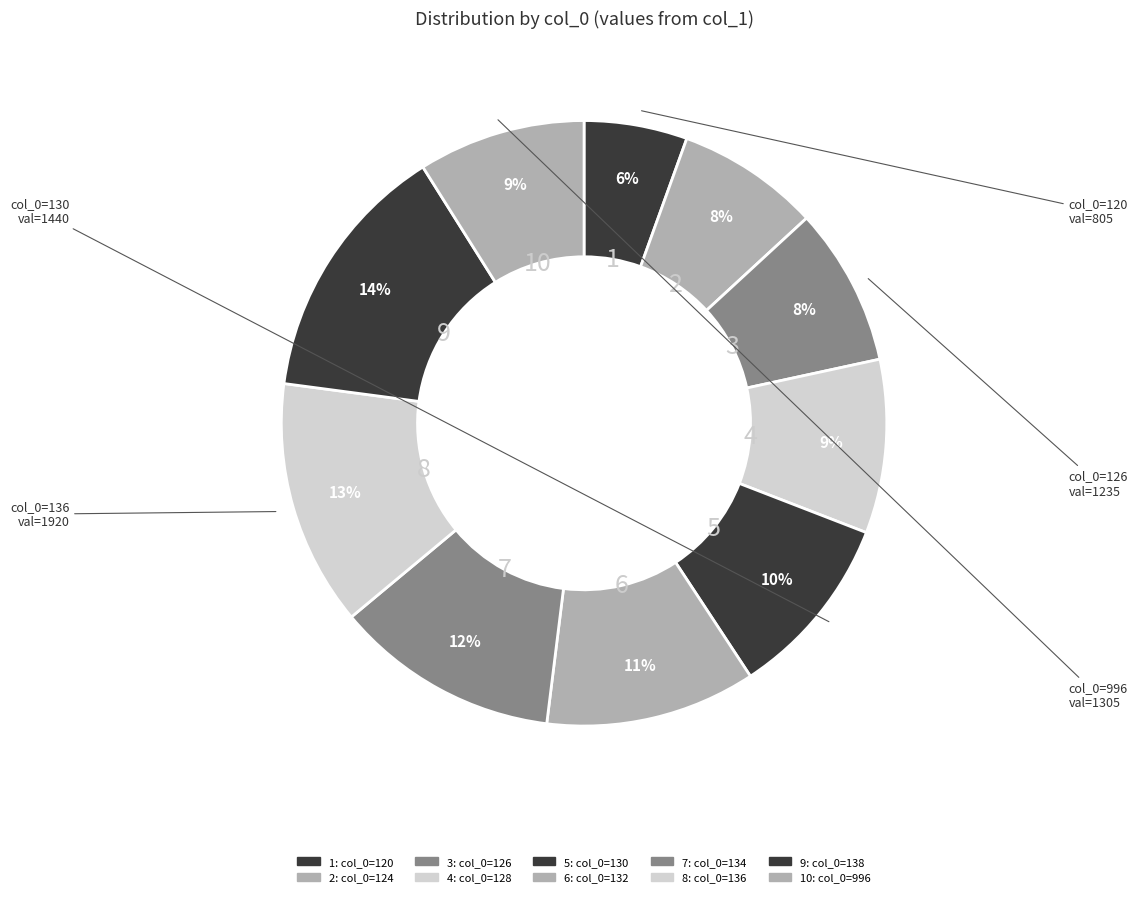

How many slices are in this pie chart?

10